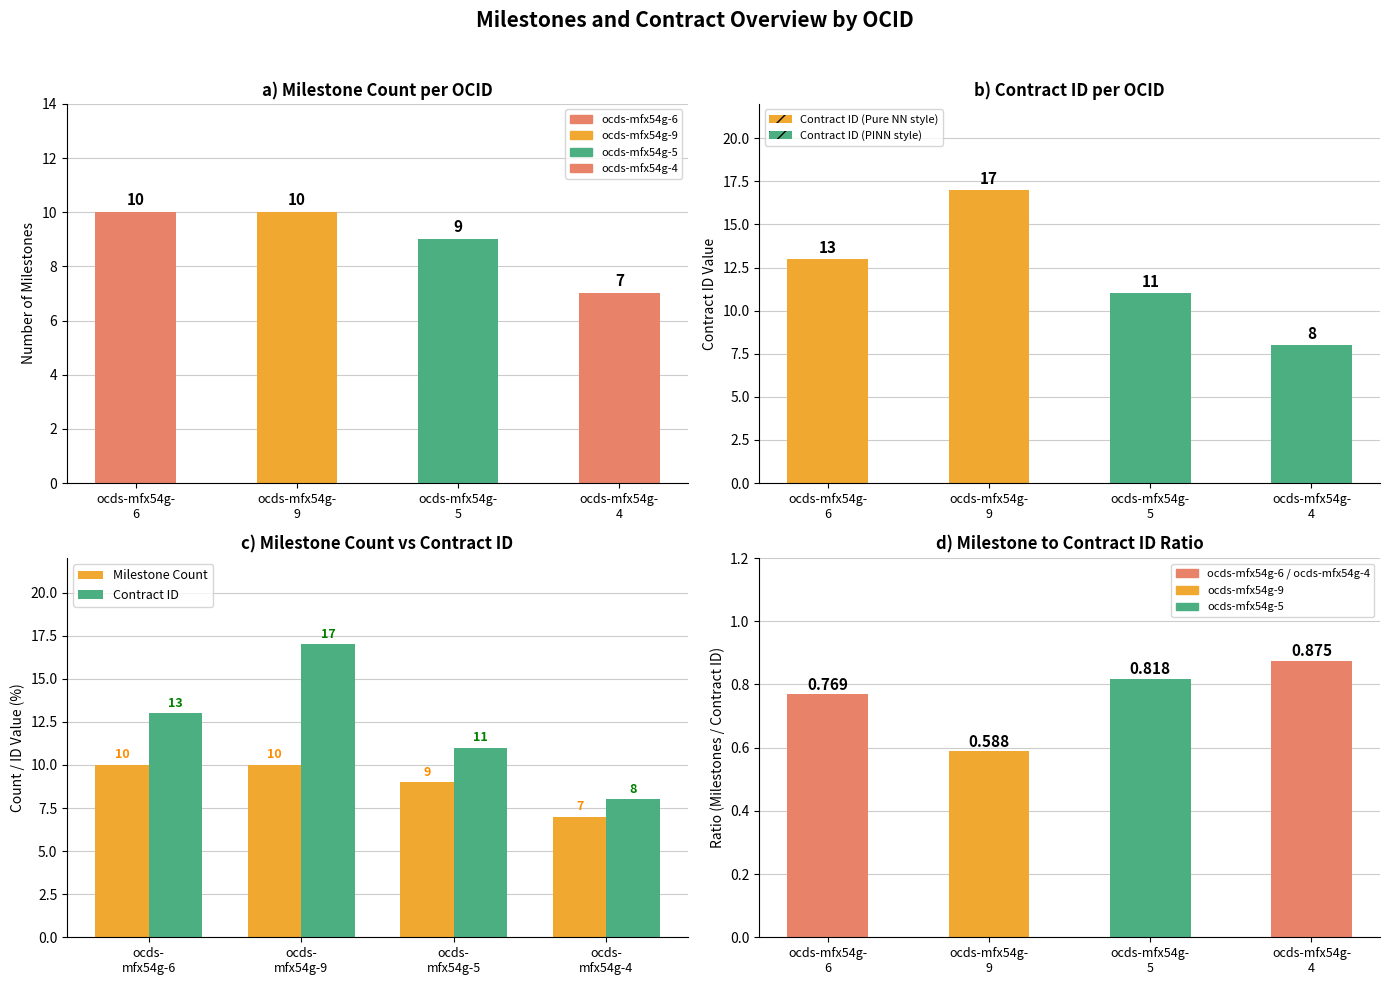

What is the sum of the Milestone/Contract Ratio values at ocds-mfx54g-
4 and ocds-mfx54g-
9?

1.5